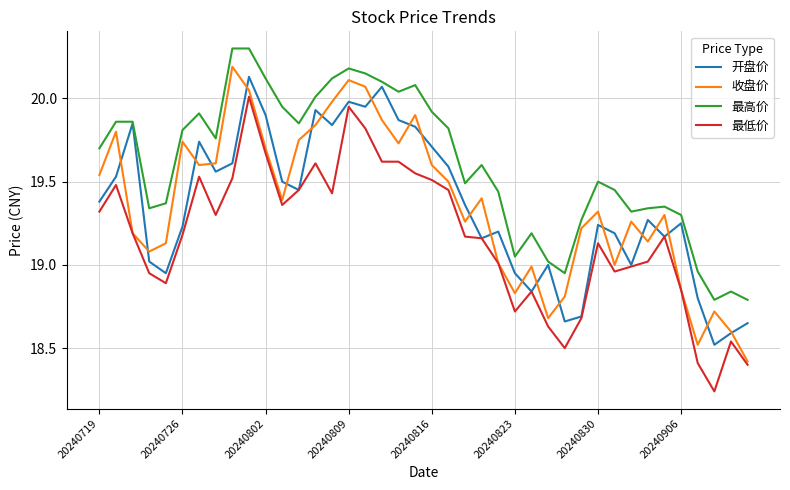

True or false: 收盘价 and 最高价 cross at least once.

False